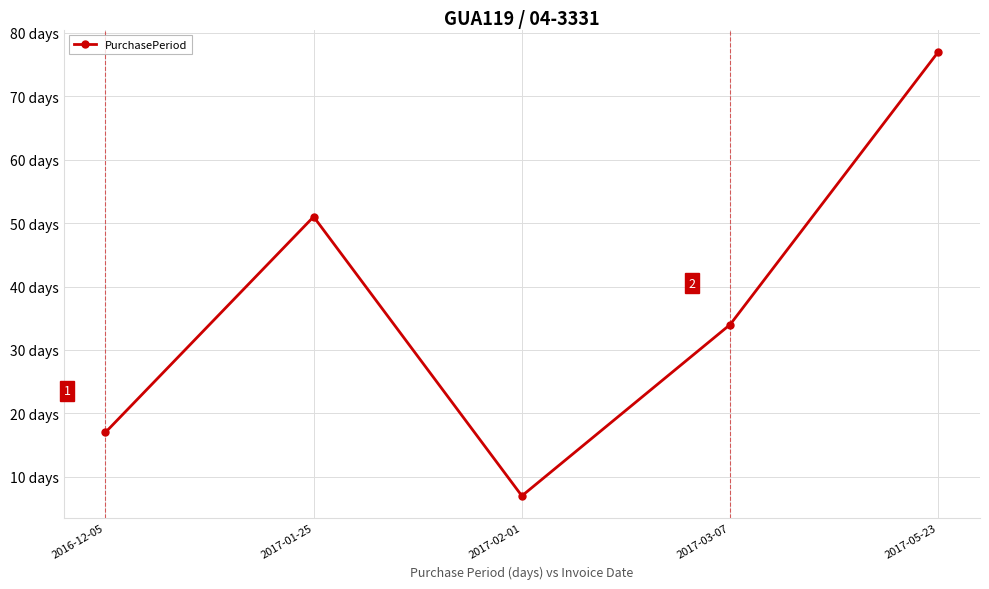

Is it true that the value at 2017-01-25 is 51?

True